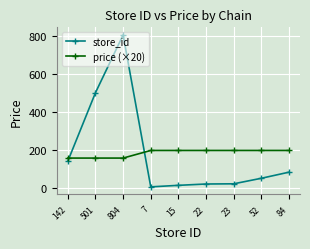

What is the sum of all store_id values?

1650